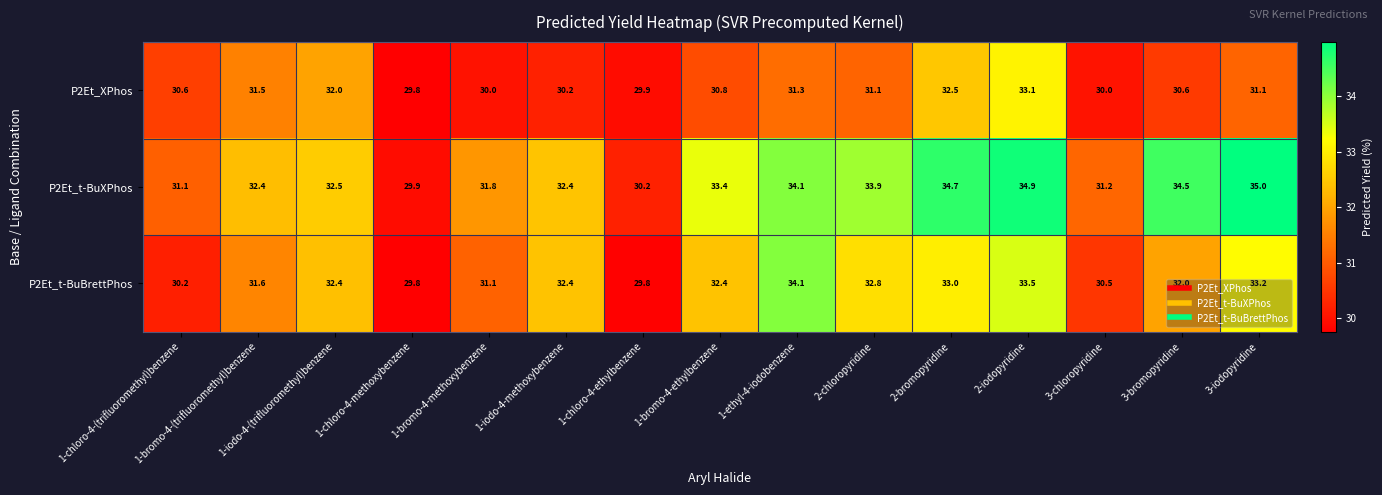

At which label is P2Et_t-BuXPhos closest to 32?

1-bromo-4-methoxybenzene